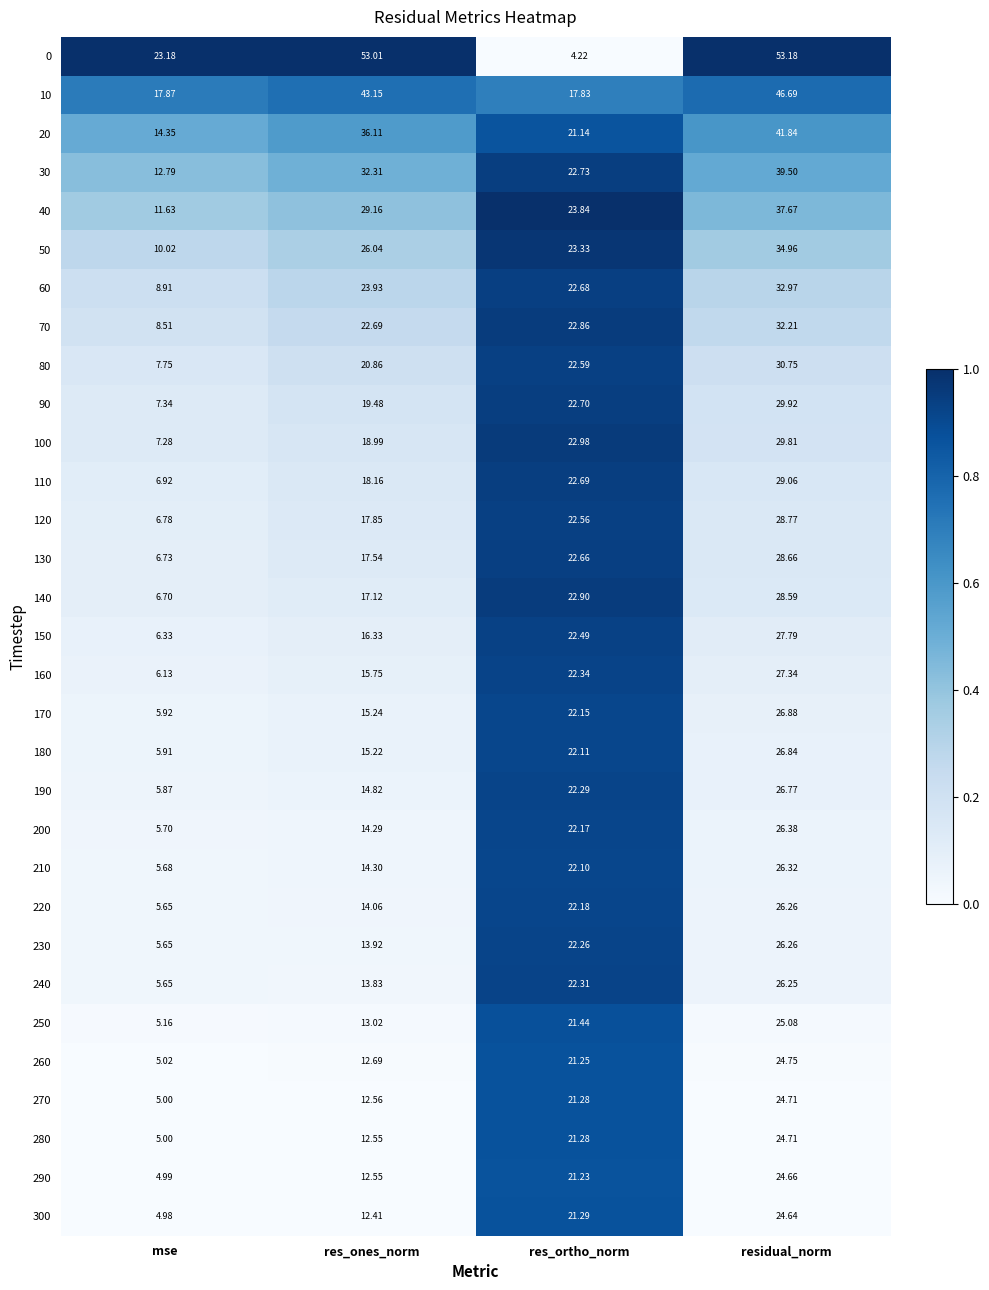

How many distinct data groups are displayed?

31